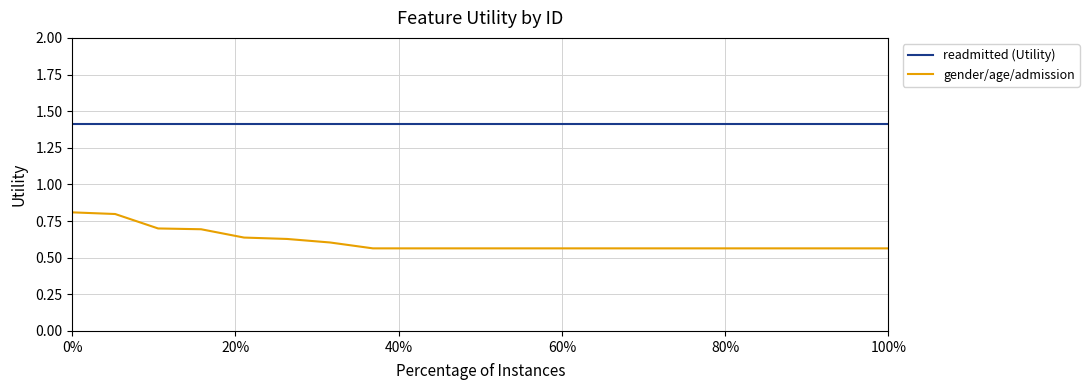

True or false: readmitted (Utility) and gender/age/admission cross at least once.

False